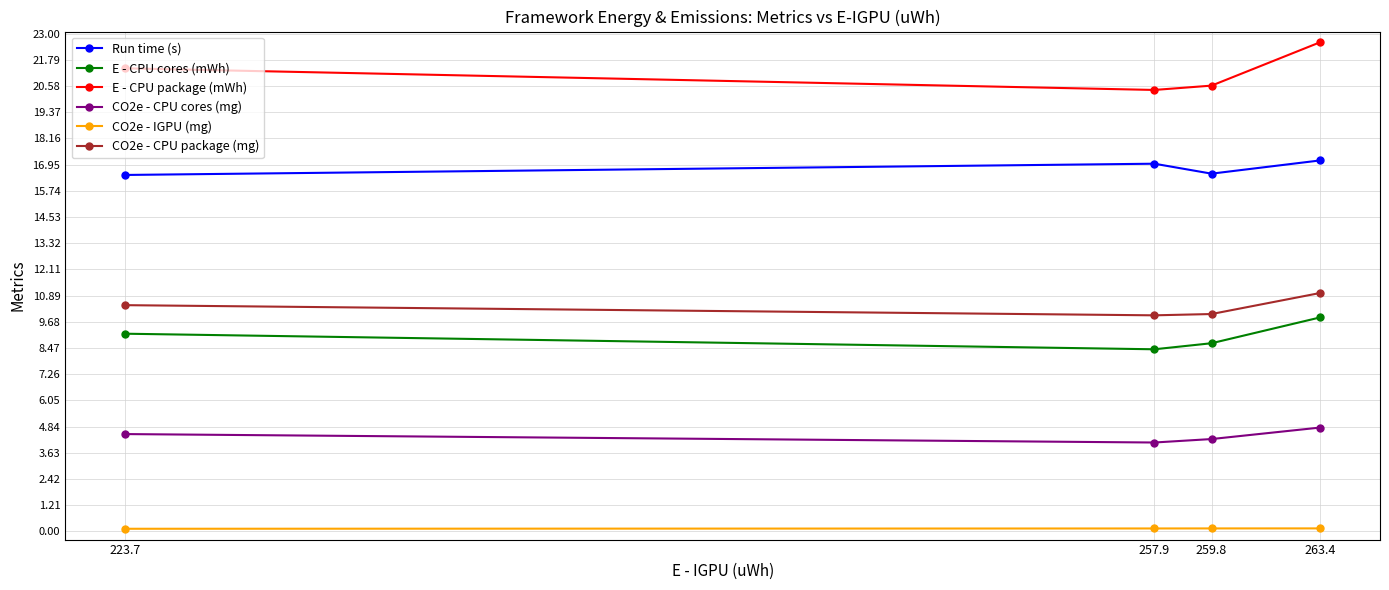

True or false: E - CPU package (mWh) and CO2e - CPU package (mg) cross at least once.

False